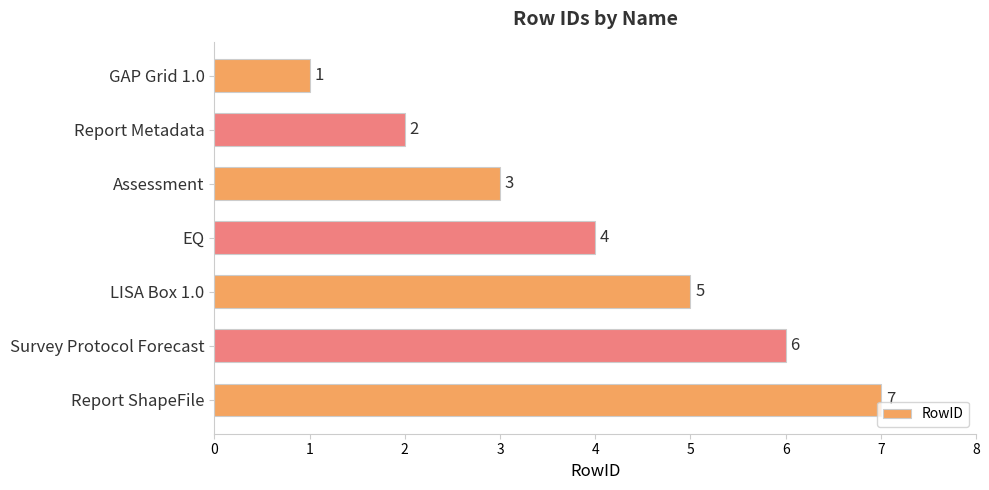

What is the smallest value displayed?

1